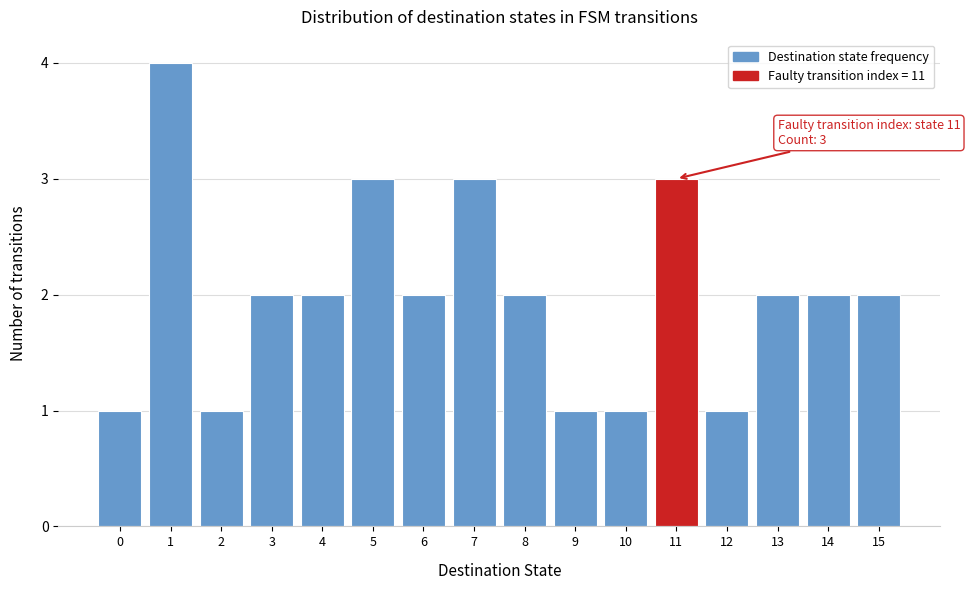

Which range on the x-axis has the tallest bar?

0.5 to 1.5